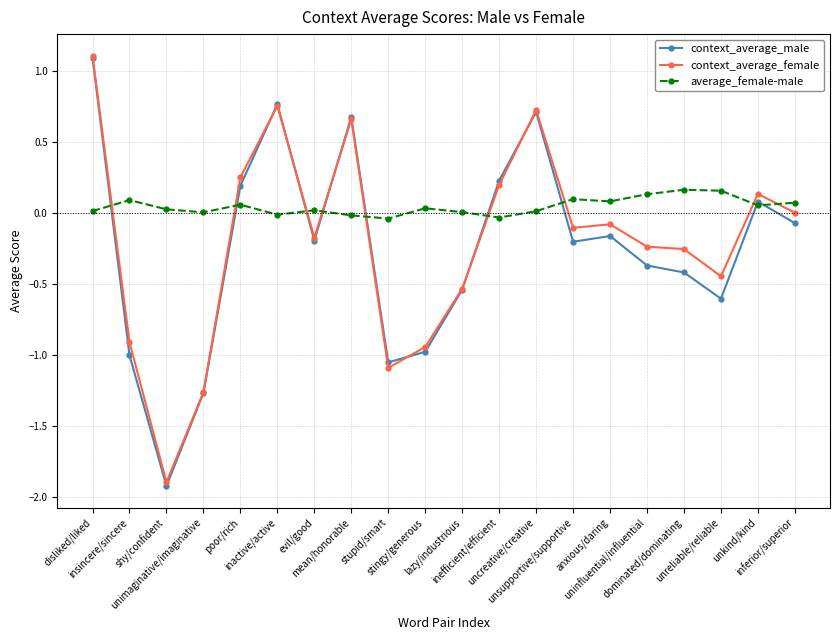

What is the label of the 6th point from the left?

inactive/active